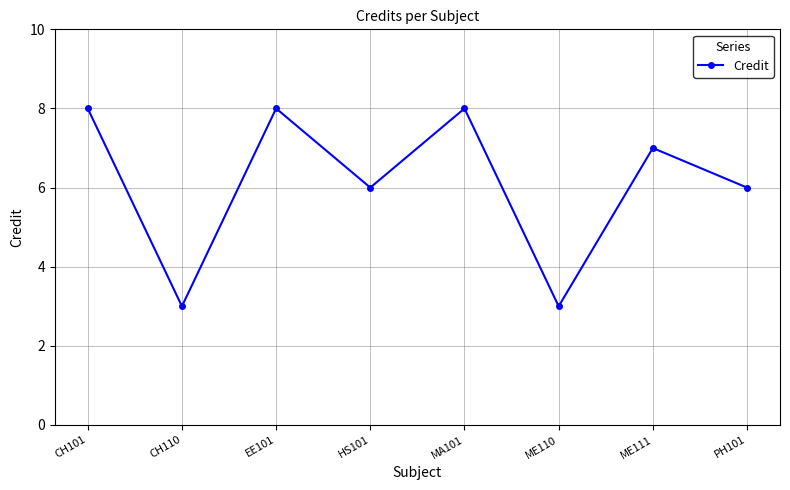

What position from the left is ME111?

7